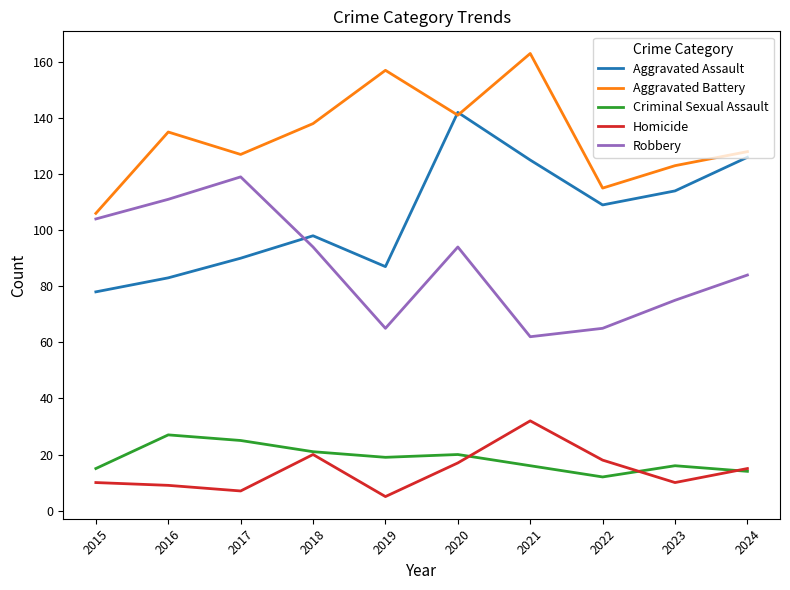

Reading left to right, transcribe all the data shown in this chart.

Aggravated Assault: 78	83	90	98	87	142	125	109	114	126
Aggravated Battery: 106	135	127	138	157	141	163	115	123	128
Criminal Sexual Assault: 15	27	25	21	19	20	16	12	16	14
Homicide: 10	9	7	20	5	17	32	18	10	15
Robbery: 104	111	119	94	65	94	62	65	75	84